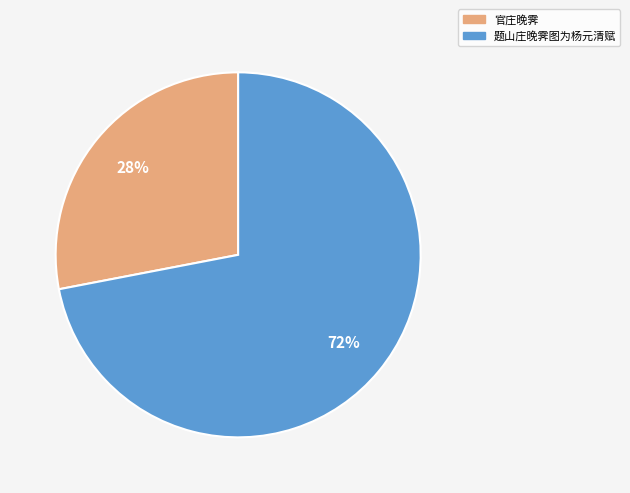

The 题山庄晚霁图为杨元清赋 slice represents 72% of the pie. True or false?

True